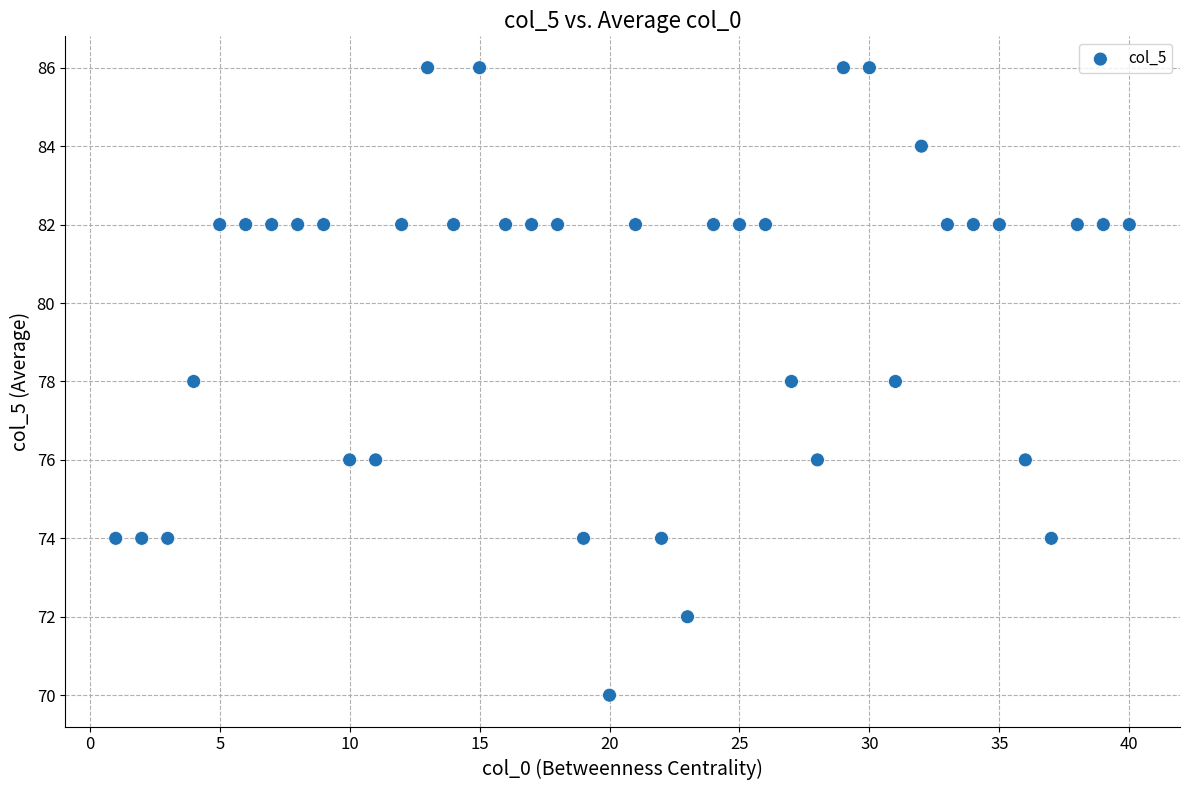

What is the range of X values (max minus min)?

39